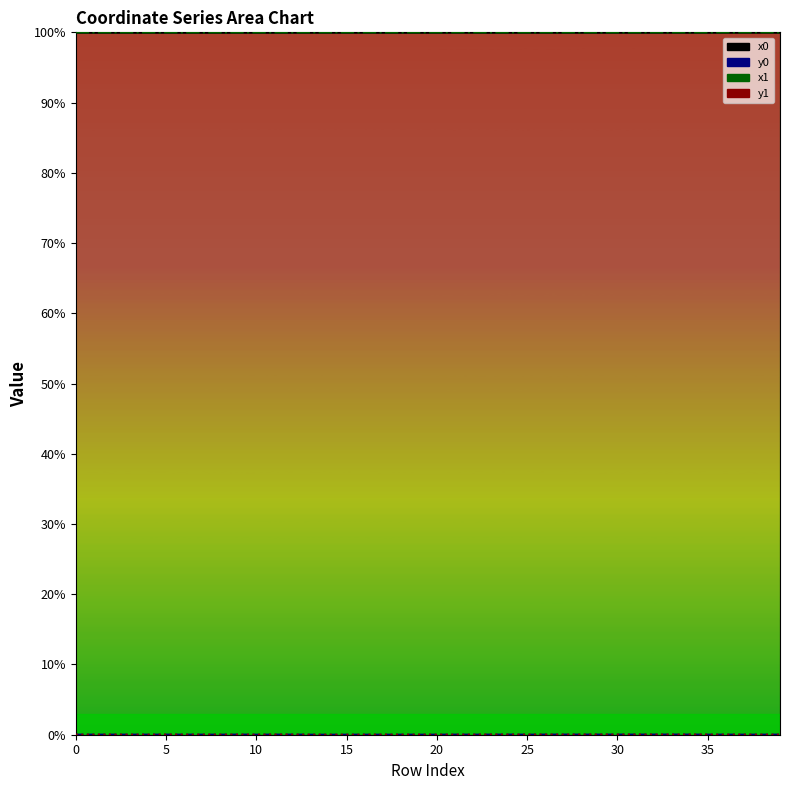

Which label corresponds to the largest value in the chart?

21